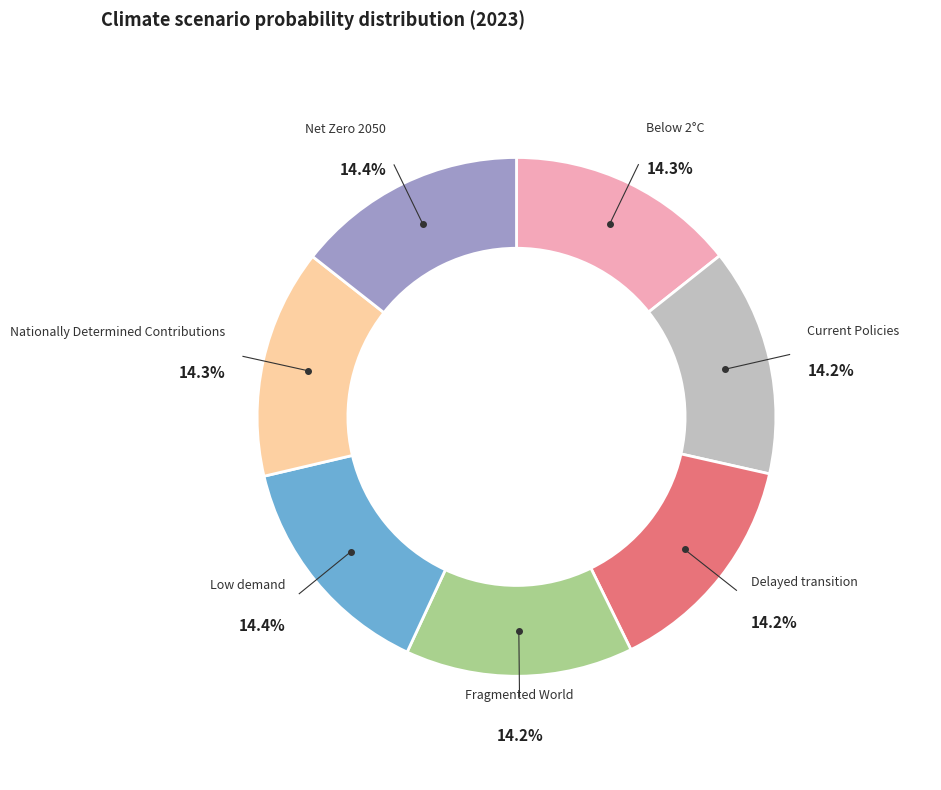

Is there a majority slice in this chart?

No